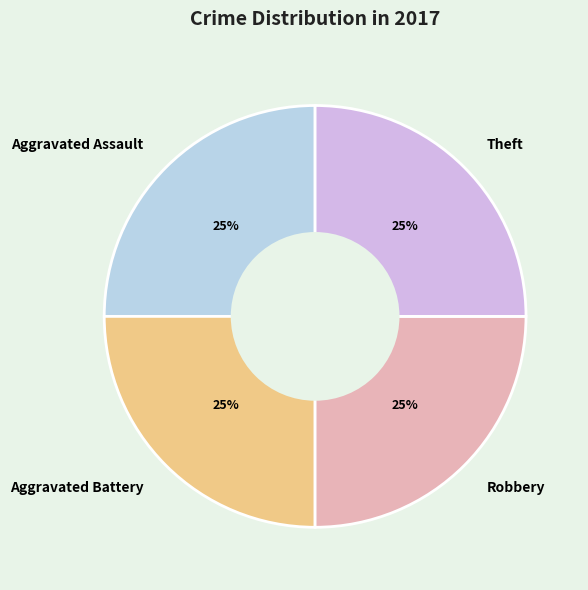

To the nearest percent, what portion does Theft represent?

25%